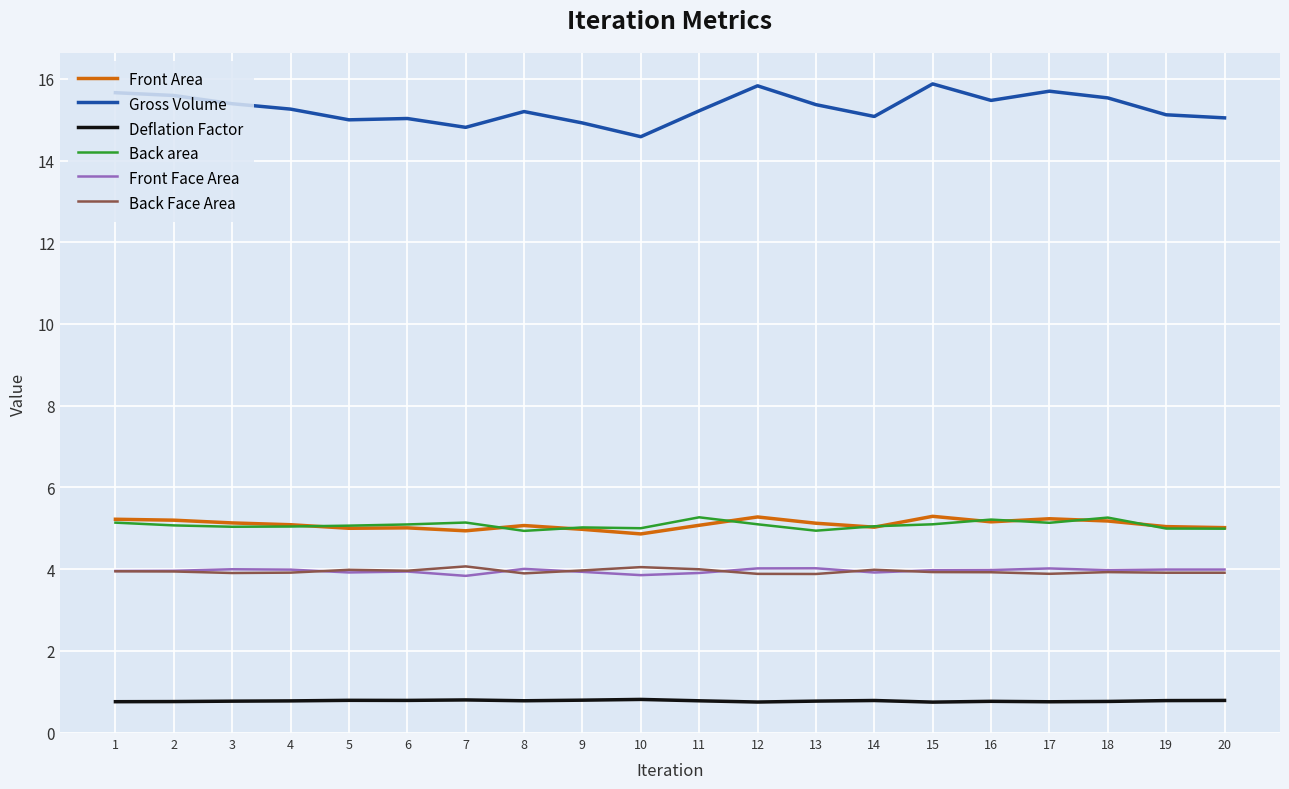

The Back area series shows 5.0 at 20. True or false?

True